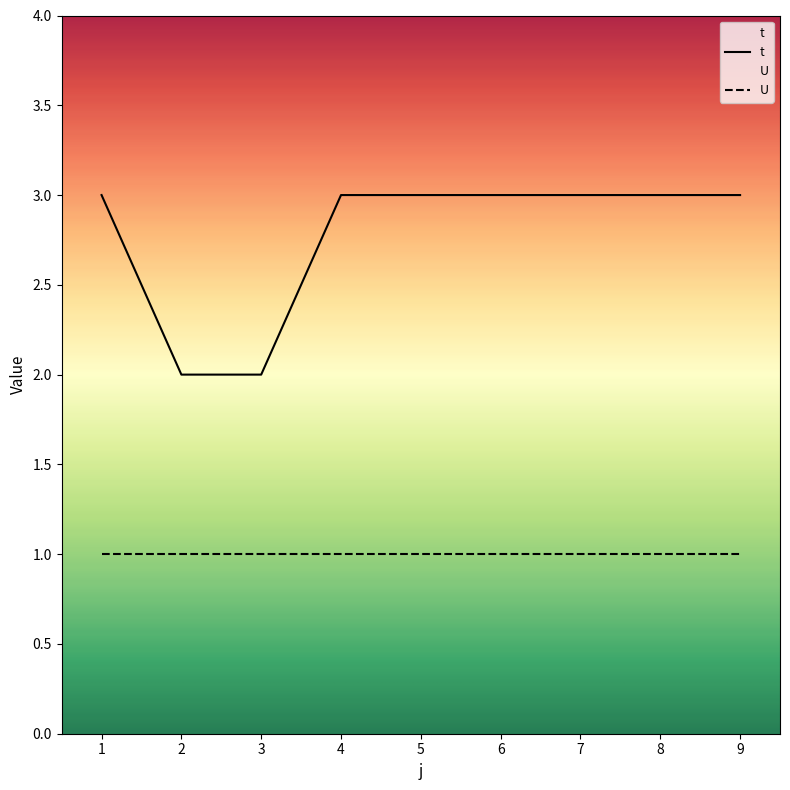

Reading left to right, extract all data points from this chart.

1=3	2=2	3=2	4=3	5=3	6=3	7=3	8=3	9=3